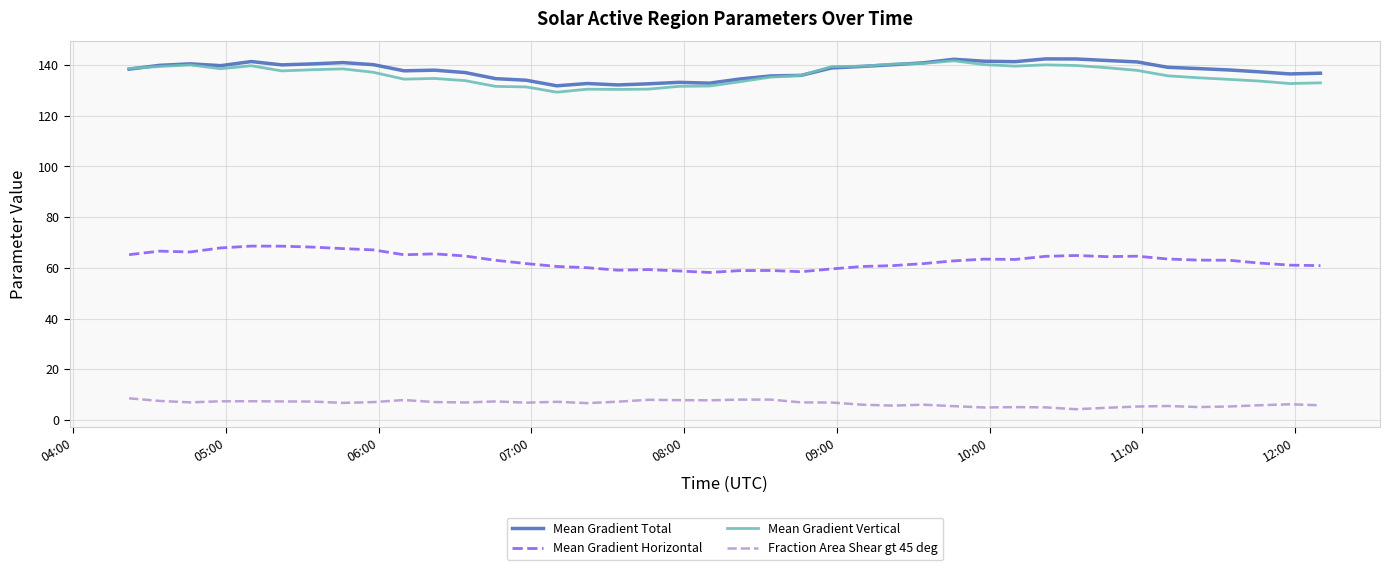

True or false: Mean Gradient Total and Mean Gradient Horizontal intersect in this chart.

False